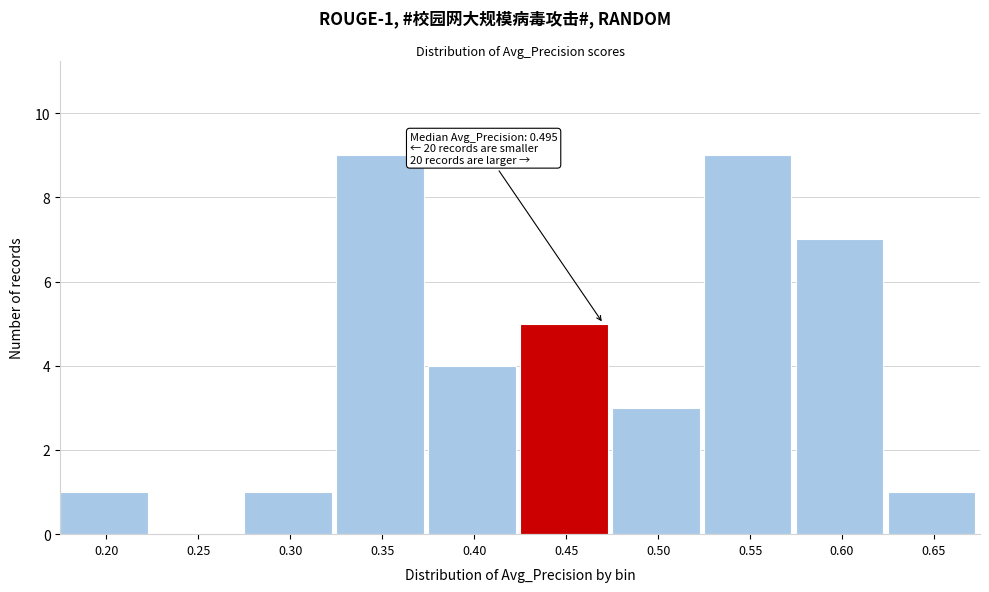

Reading left to right, what are all the values shown in this chart?

0.20=1	0.25=0	0.30=1	0.35=9	0.40=4	0.45=5	0.50=3	0.55=9	0.60=7	0.65=1